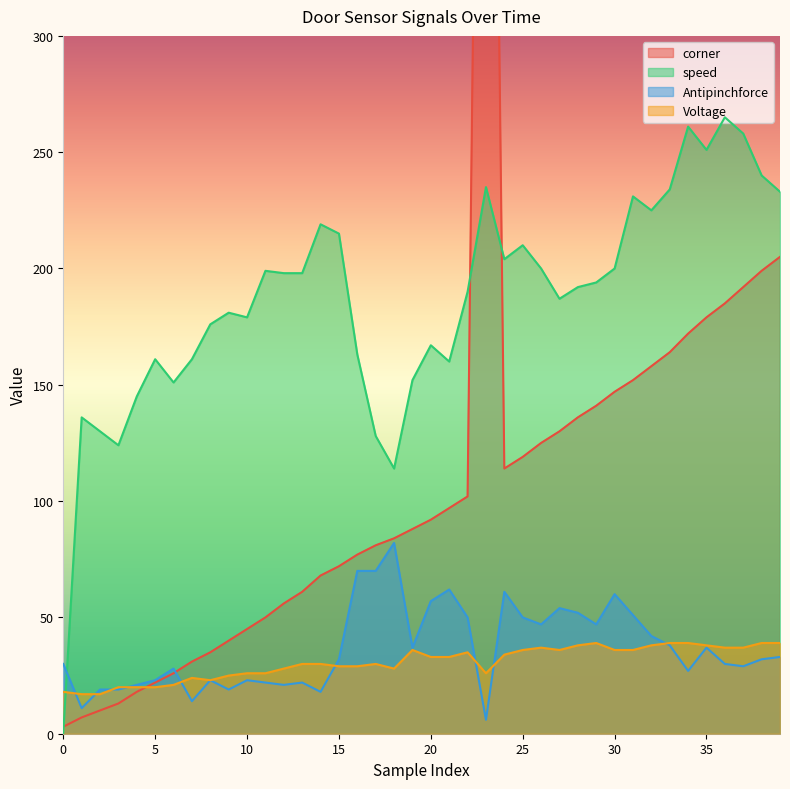

Which has a higher value, 36 or 18?

36